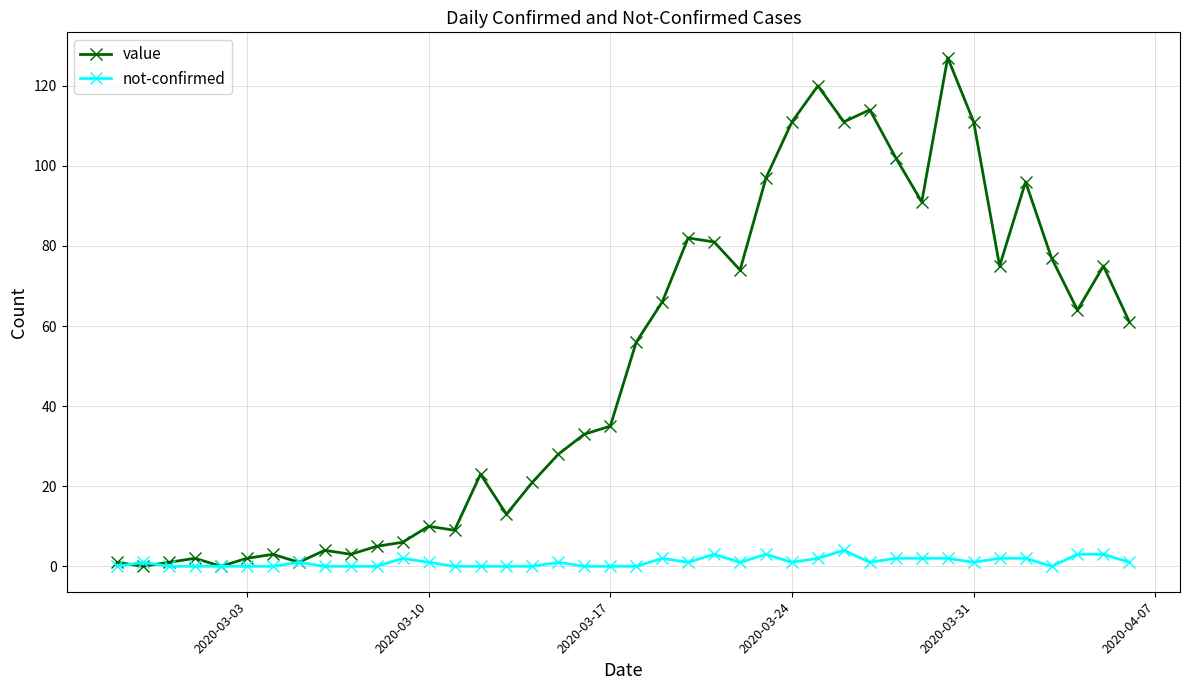

Which series has the widest spread of values?

value